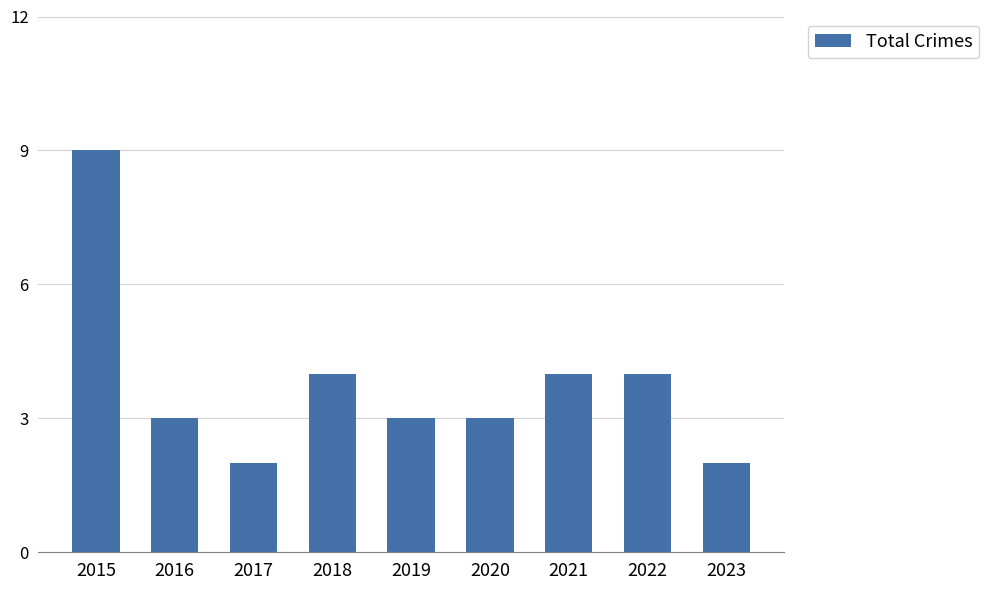

Reading right to left, extract all data points from this chart.

2	4	4	3	3	4	2	3	9